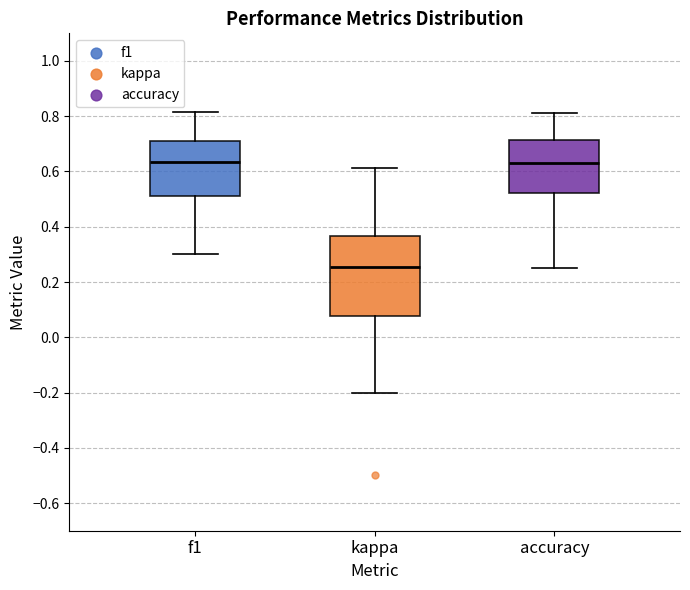

Which box's median line is the lowest?

kappa